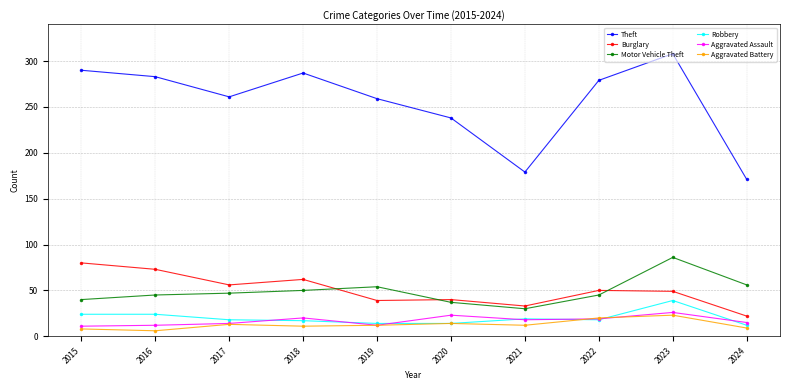

What are all the series names shown in the legend?

Theft, Burglary, Motor Vehicle Theft, Robbery, Aggravated Assault, Aggravated Battery